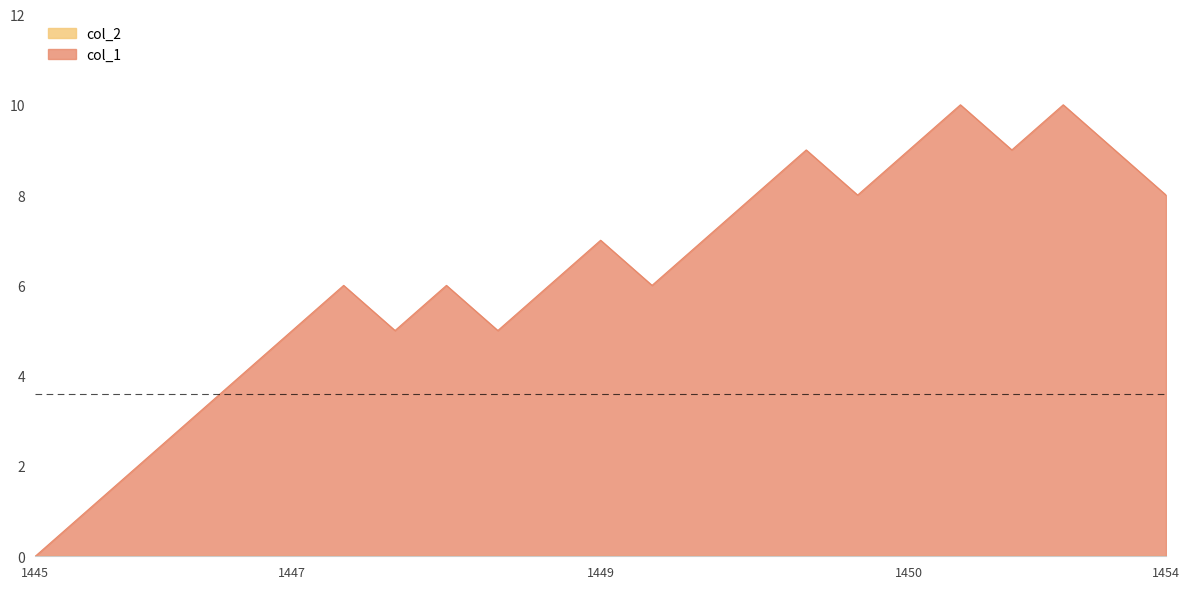

How many interior local peaks (higher than both neighbors) does the data have?

6